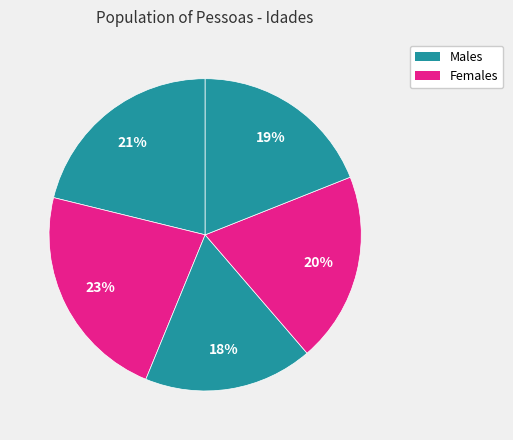

How many segments does this pie chart have?

5